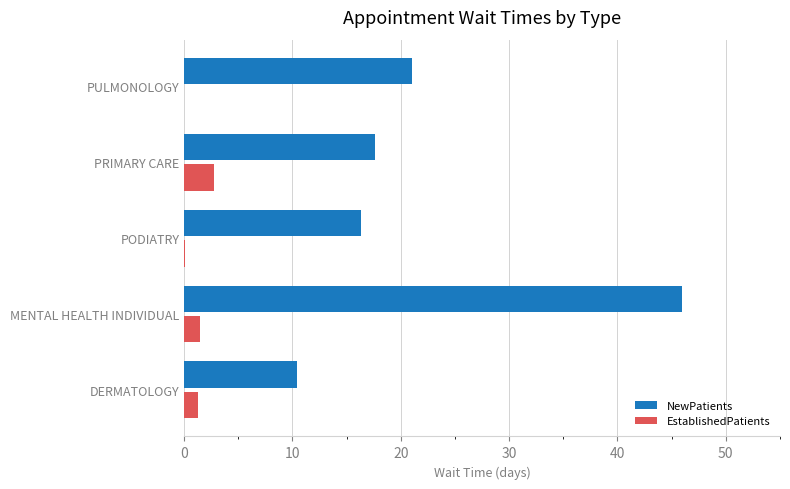

Which series changed the most between MENTAL HEALTH INDIVIDUAL and PRIMARY CARE?

NewPatients